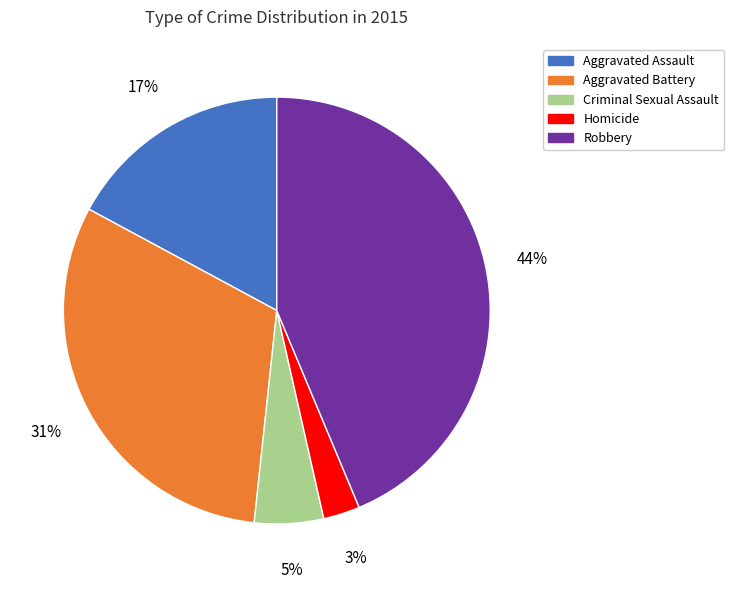

Is the sum of Criminal Sexual Assault and Aggravated Assault greater than half?

No